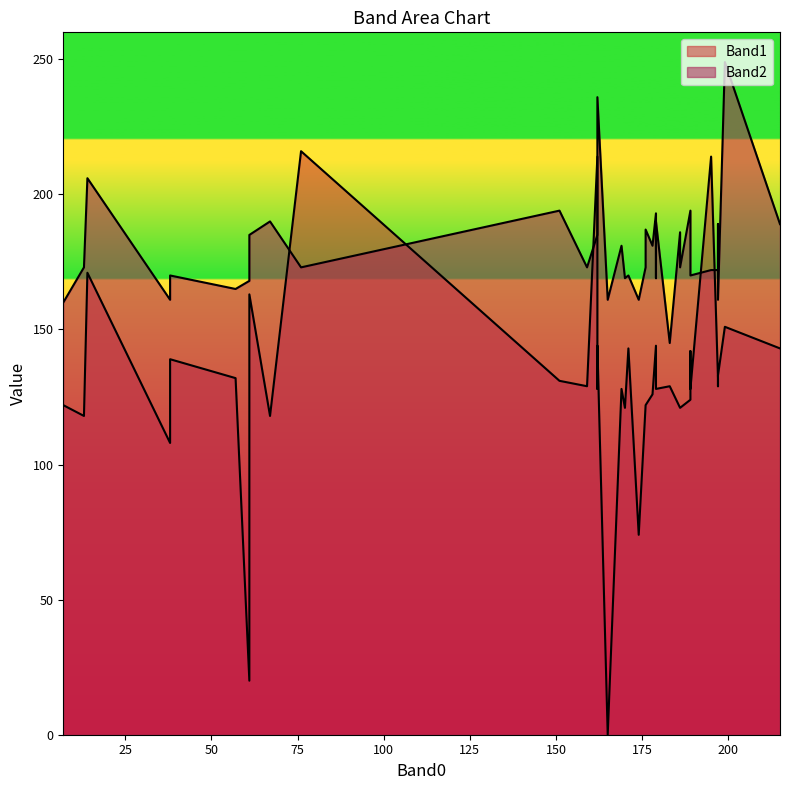

How many times do Band1 and Band2 cross each other?

6